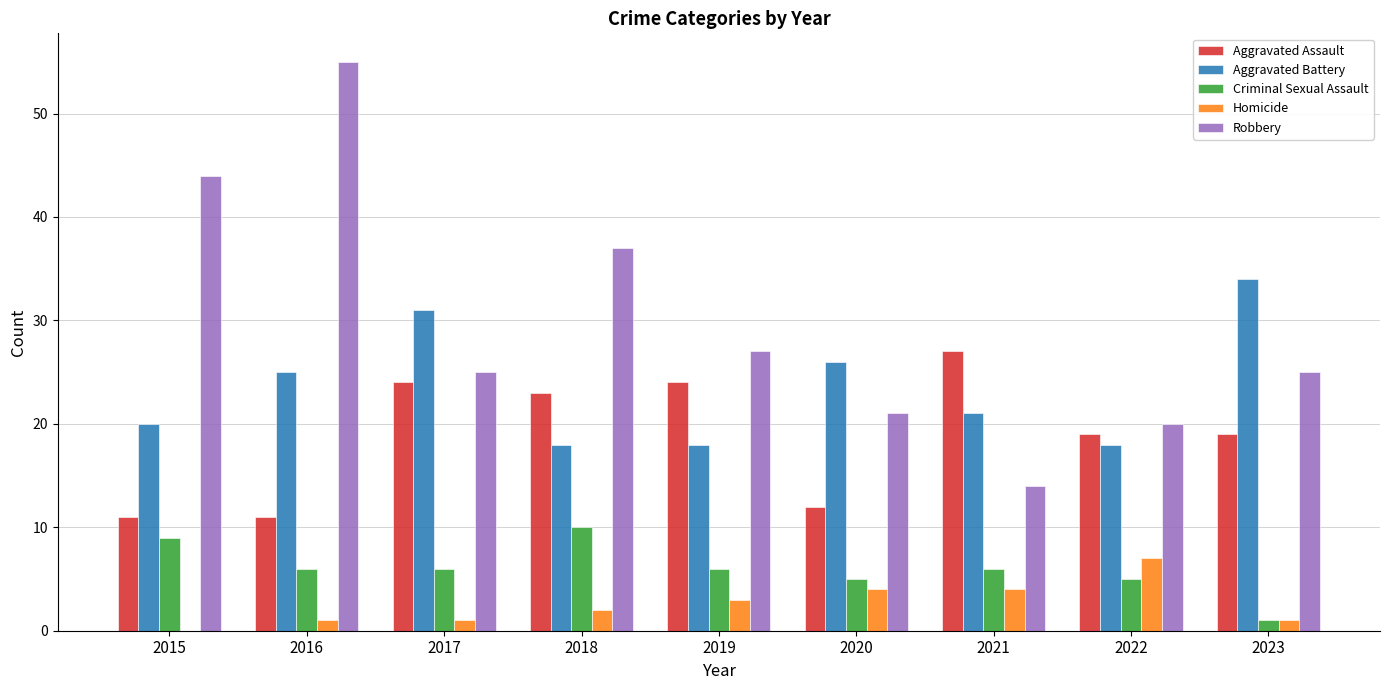

What are all the series names shown in the legend?

Aggravated Assault, Aggravated Battery, Criminal Sexual Assault, Homicide, Robbery